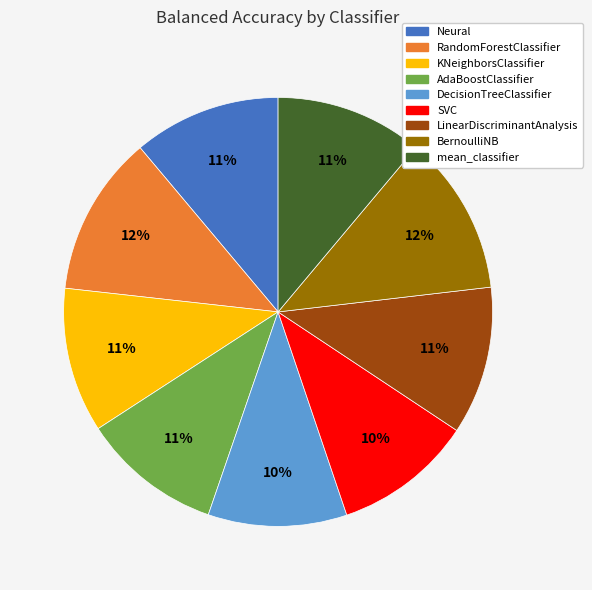

To the nearest percent, what is the average slice percentage?

11%